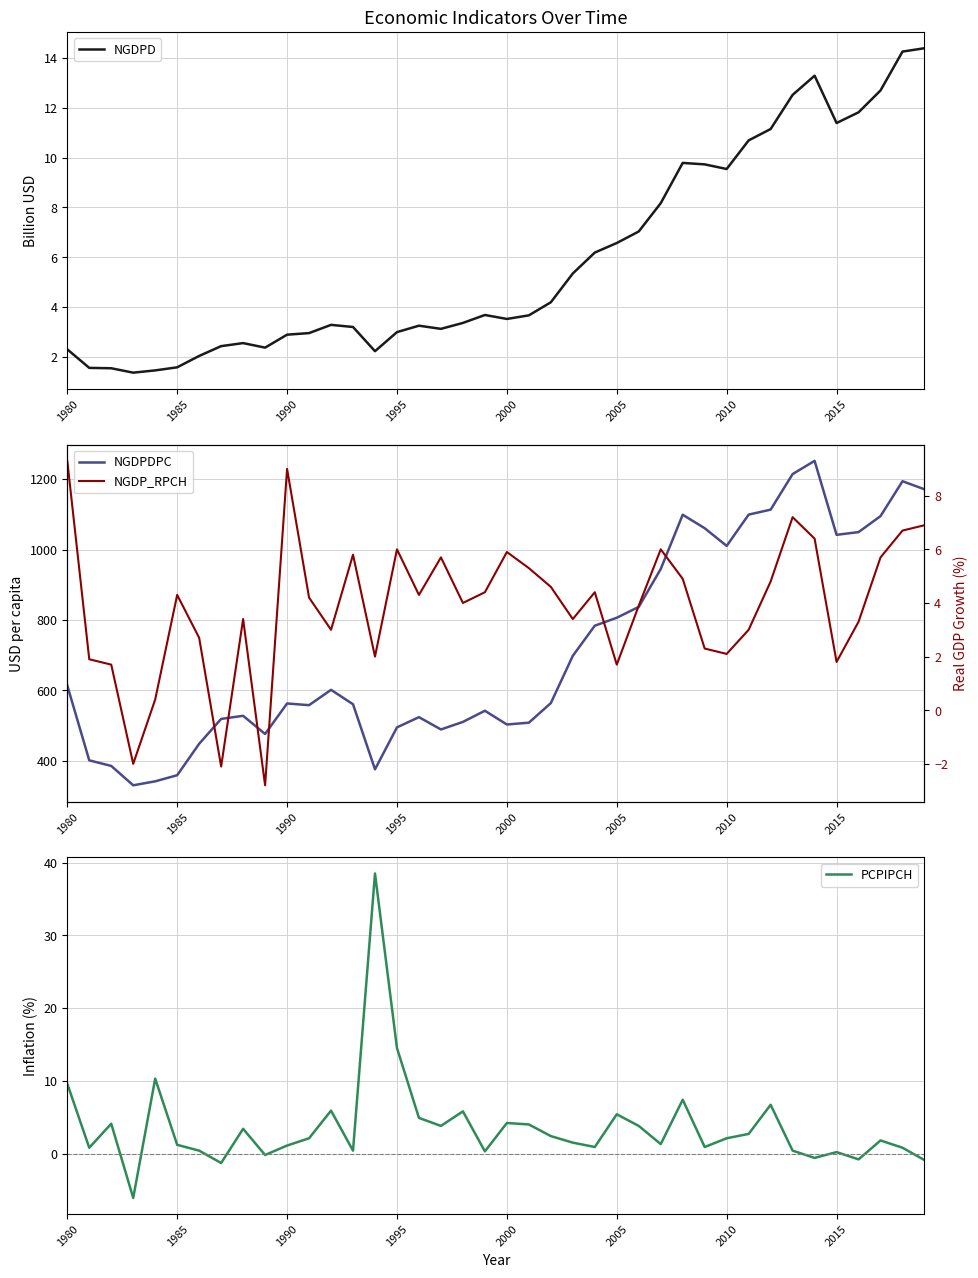

What is the lowest value of the NGDPD series?

1.4